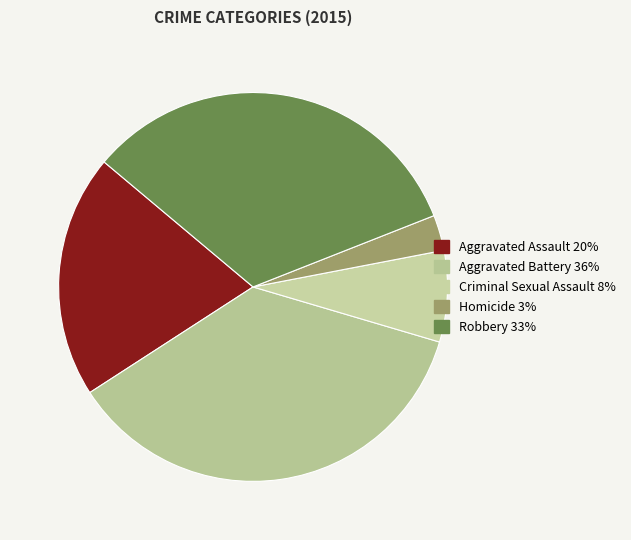

The Aggravated Assault slice represents 11% of the pie. True or false?

False